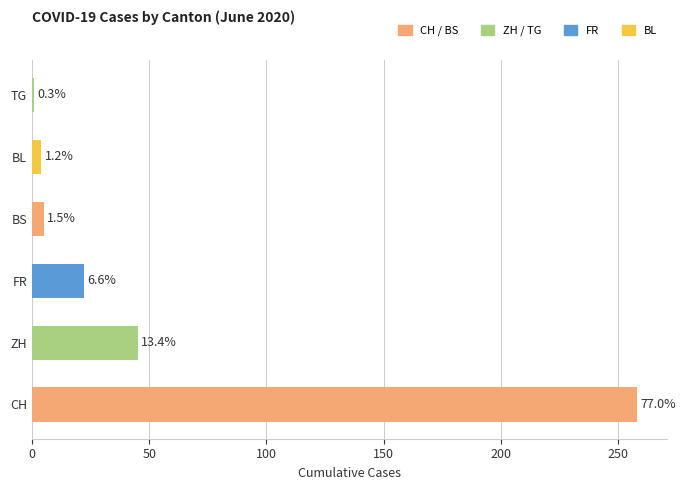

Does the chart contain any negative values?

No